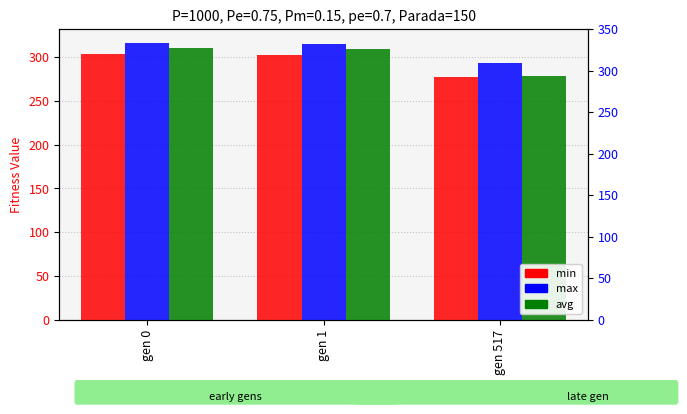

The avg series shows 450.9 at gen 0. True or false?

False